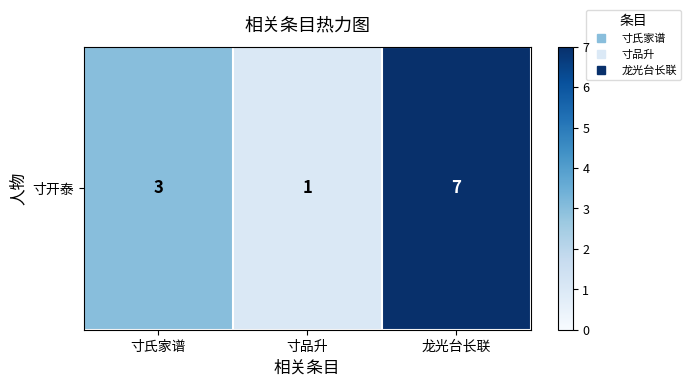

What is the ratio of the value at 龙光台长联 to the value at 寸氏家谱?

2.3